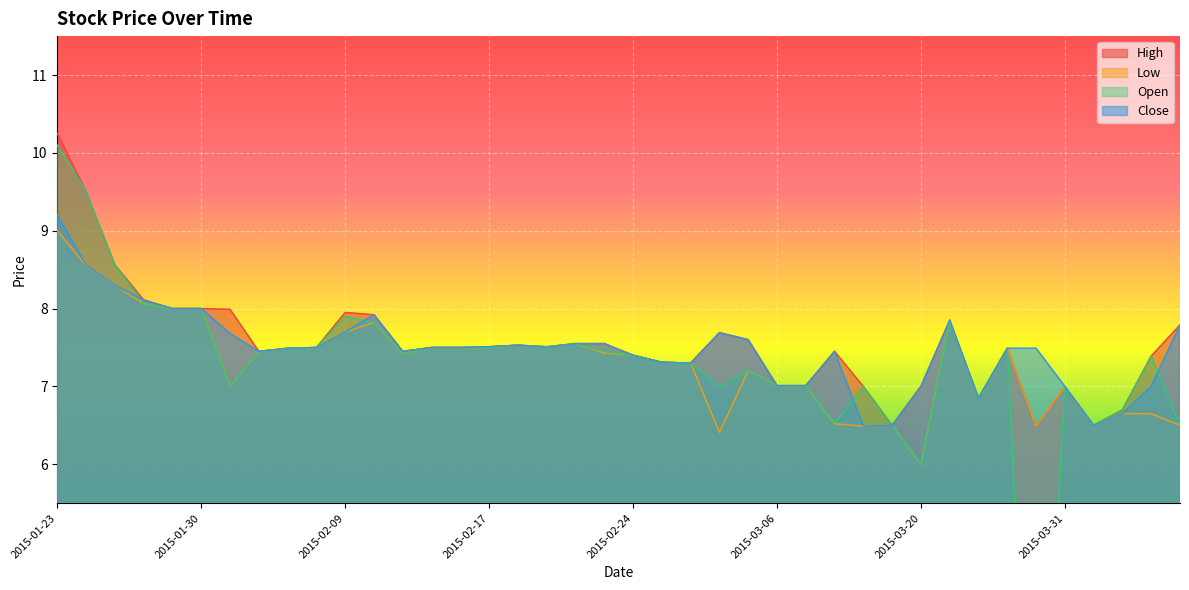

Which has a higher value, 2015-03-09 or 2015-01-26?

2015-01-26